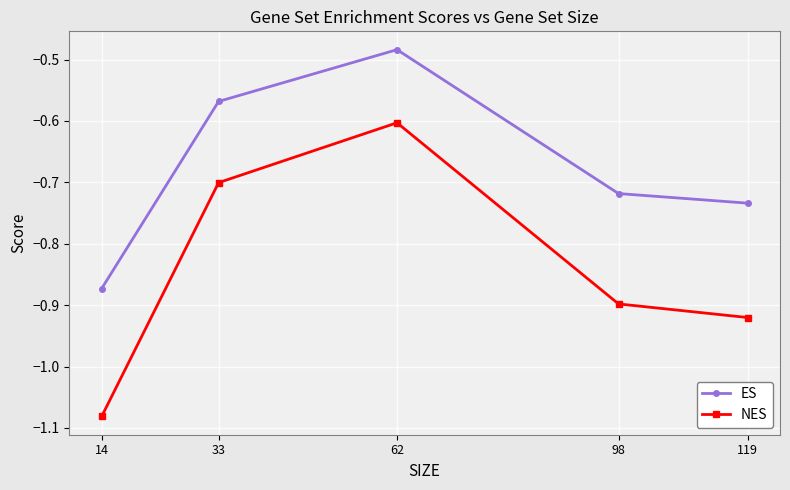

What is the sum of the NES values at 14 and 62?

-1.7